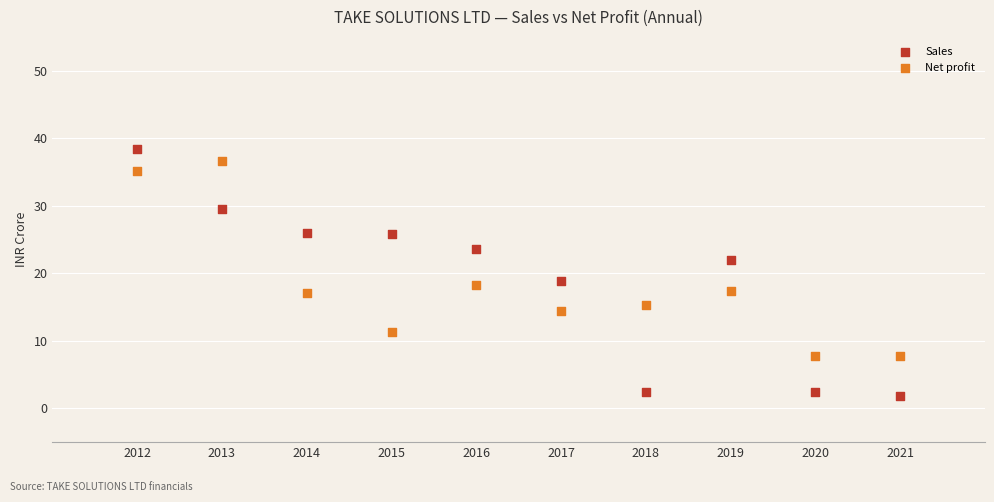

What are all the series names shown in the legend?

Sales, Net profit